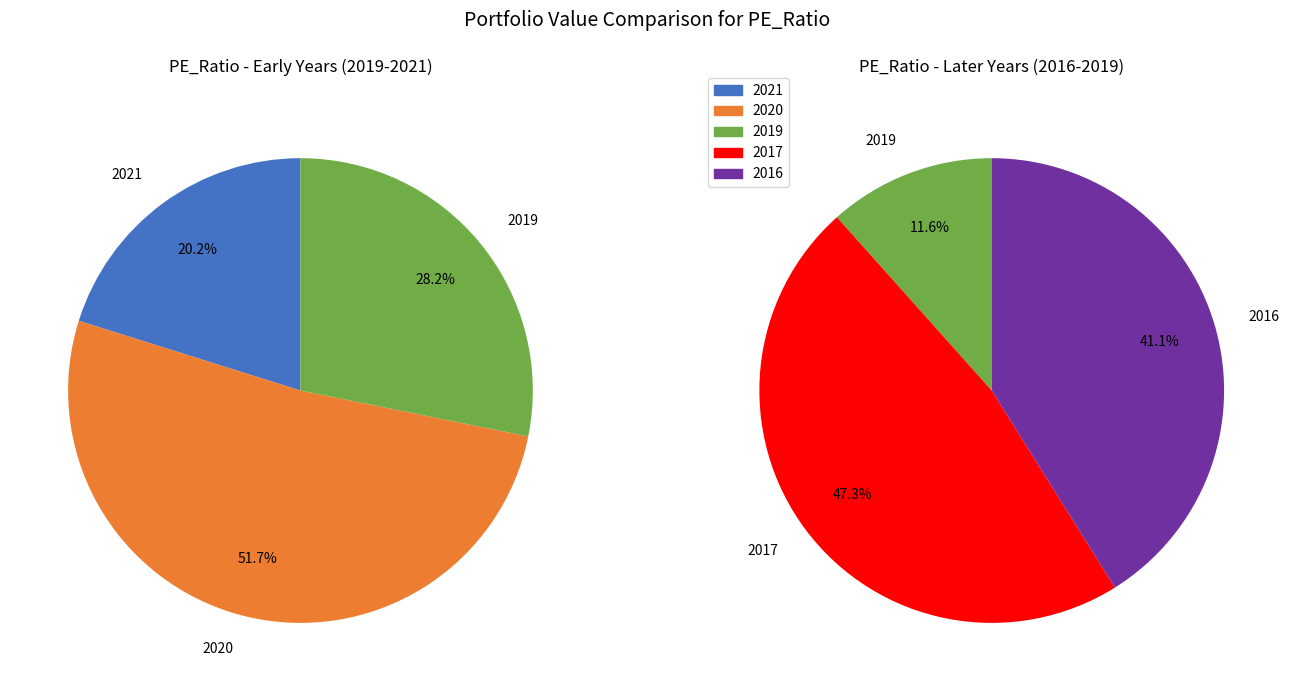

Is there a majority slice in this chart?

No